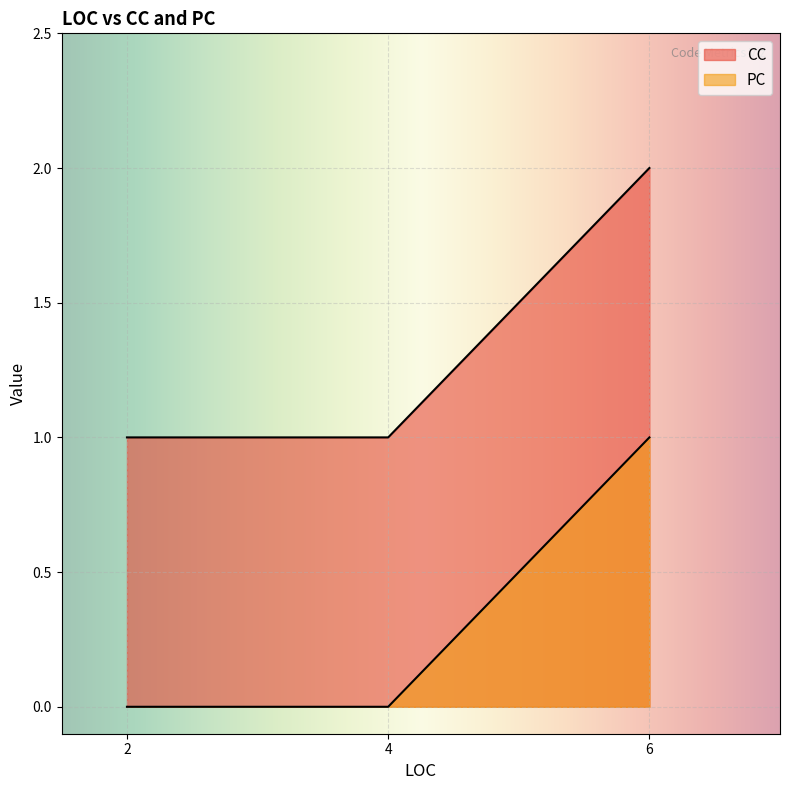

Which series has the widest spread of values?

CC